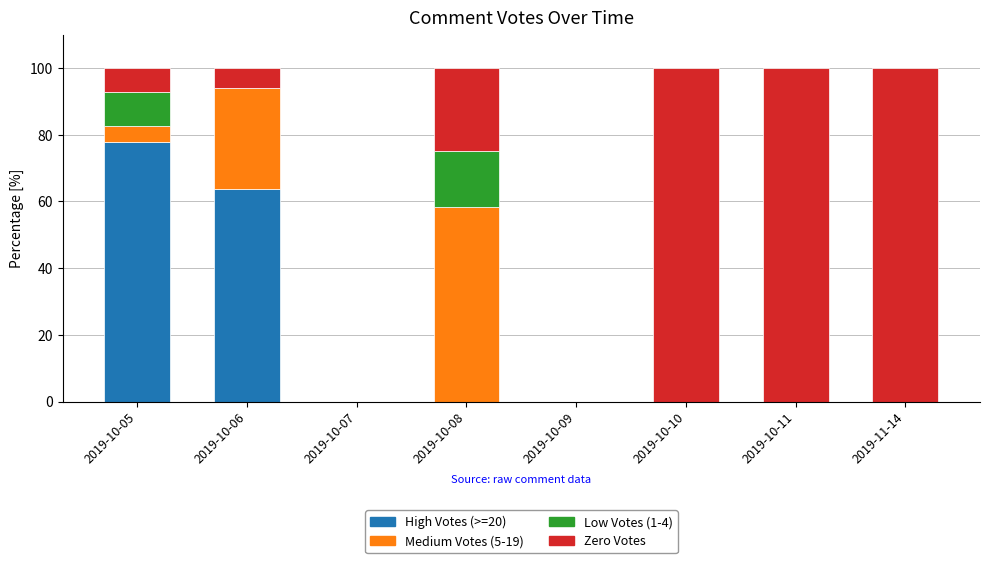

What is the maximum value for High Votes (>=20)?

77.9